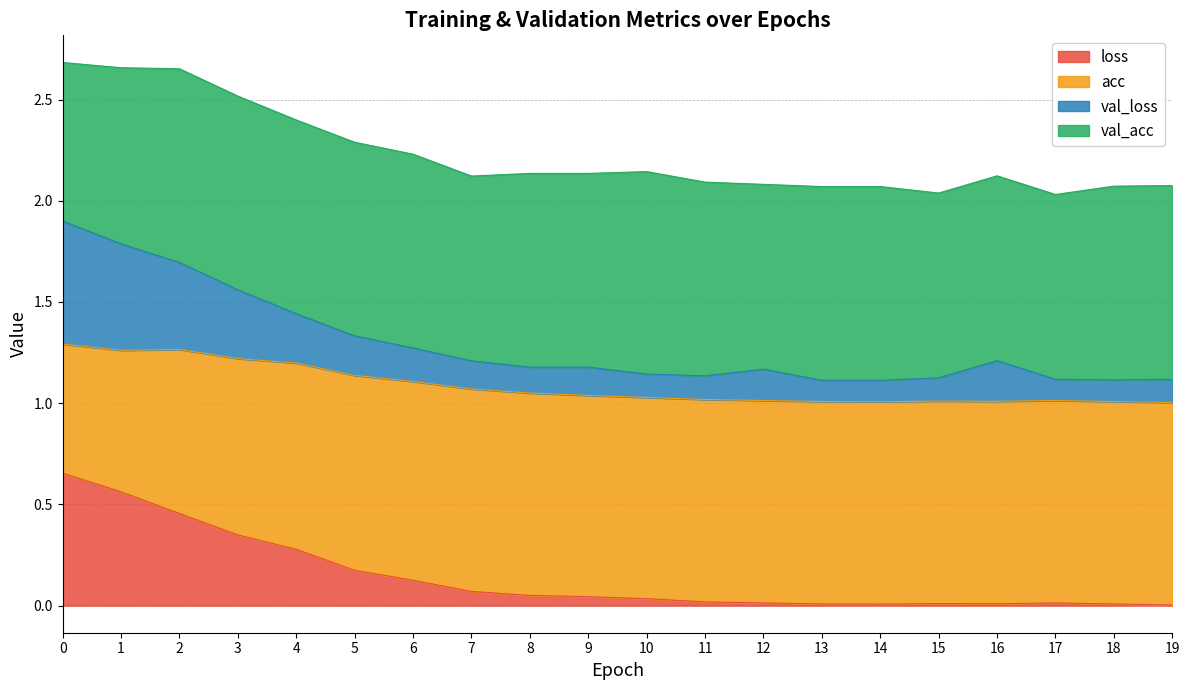

Which label corresponds to the smallest value in the chart?

19